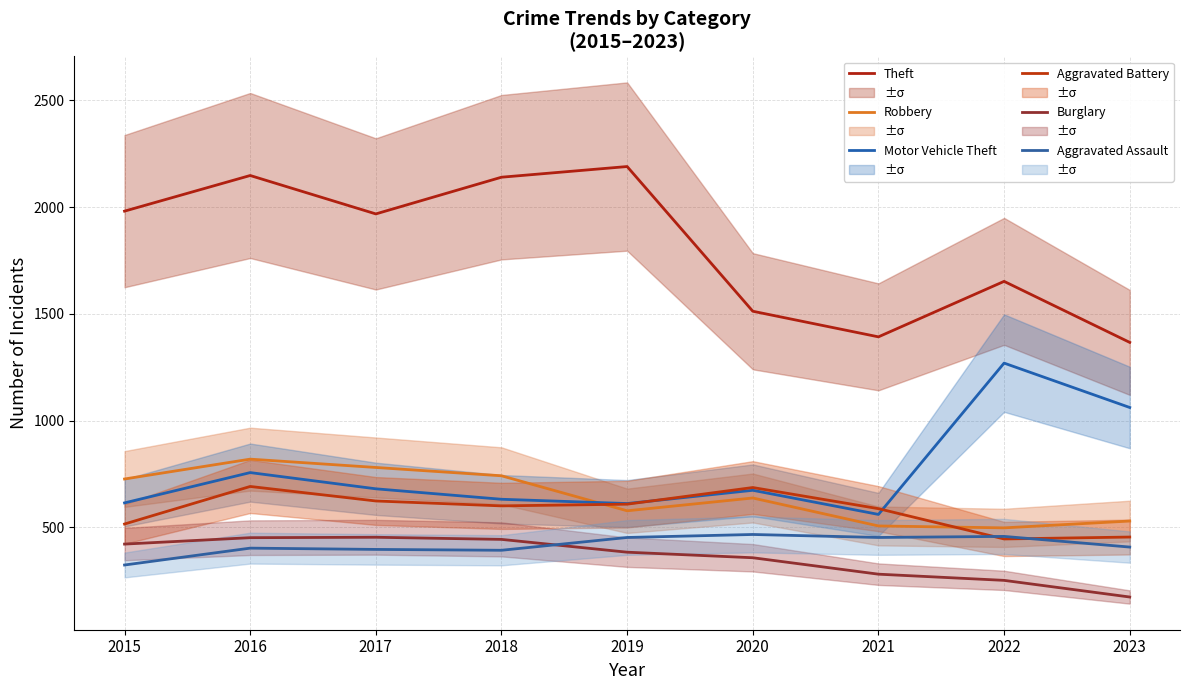

What is the average value of the Theft series?

1817